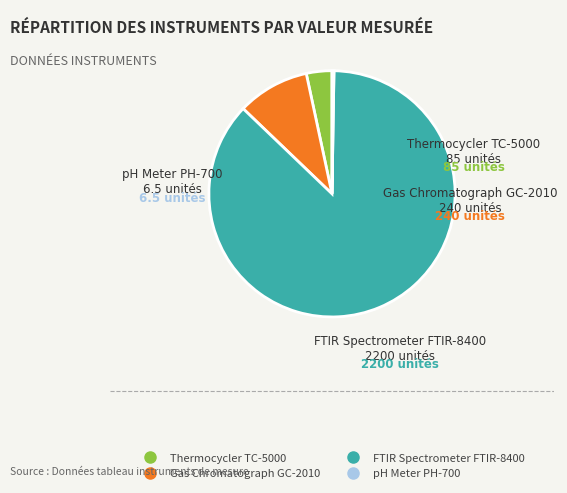

Which category has the biggest portion of the pie?

FTIR Spectrometer FTIR-8400